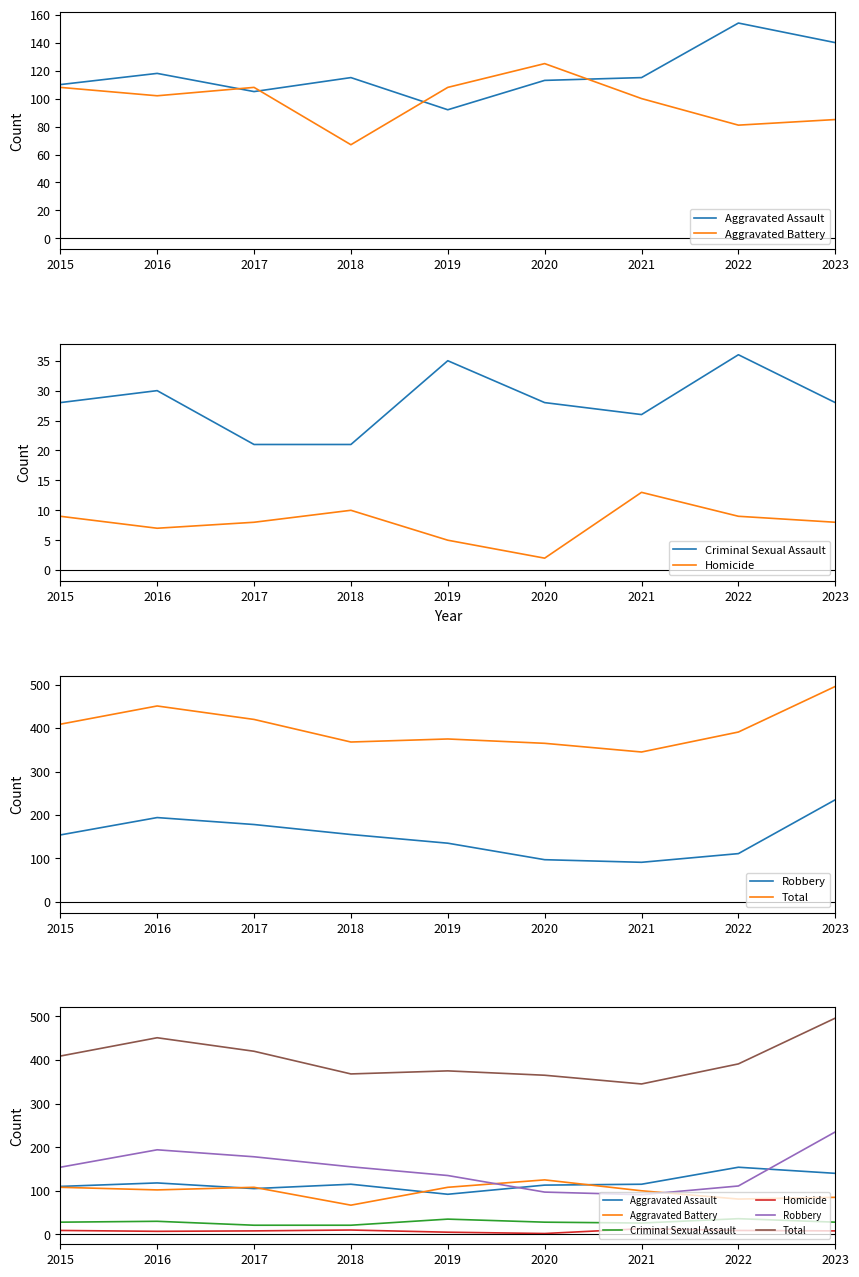

At which category does Homicide reach its first local peak?

2018